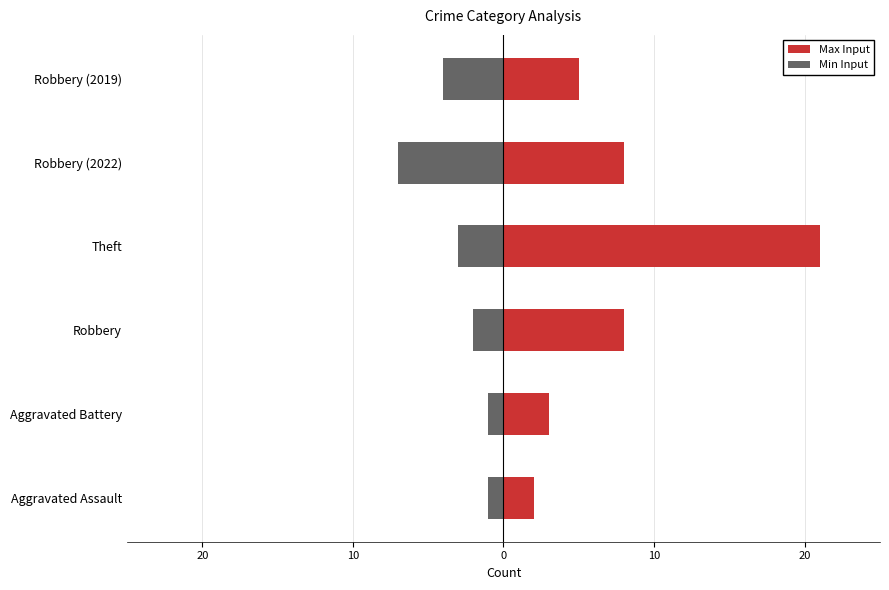

Reading right to left, list all the values displayed in this chart.

Max Input: 5	8	21	8	3	2
Min Input: -4	-7	-3	-2	-1	-1